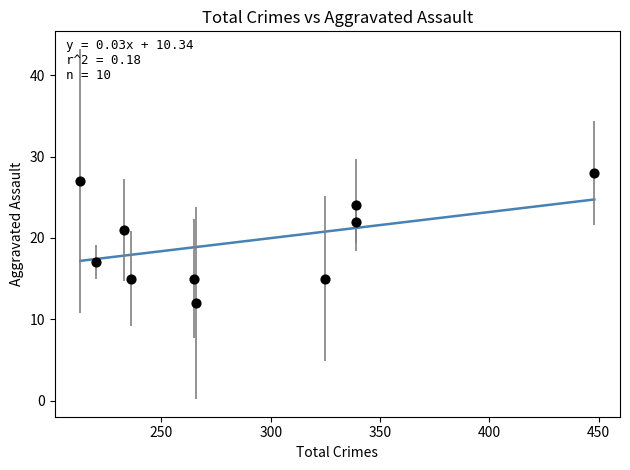

What Y value in the scatter plot is closest to 20?

21